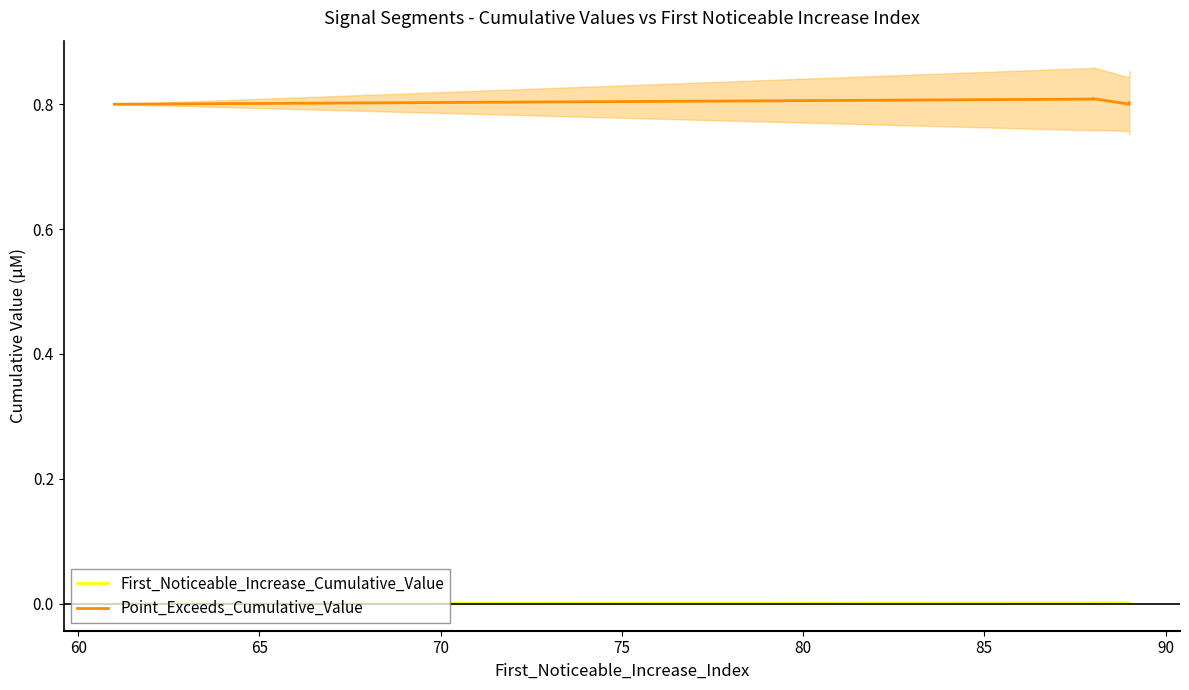

How many Point_Exceeds_Cumulative_Value values are between 0 and 1?

5